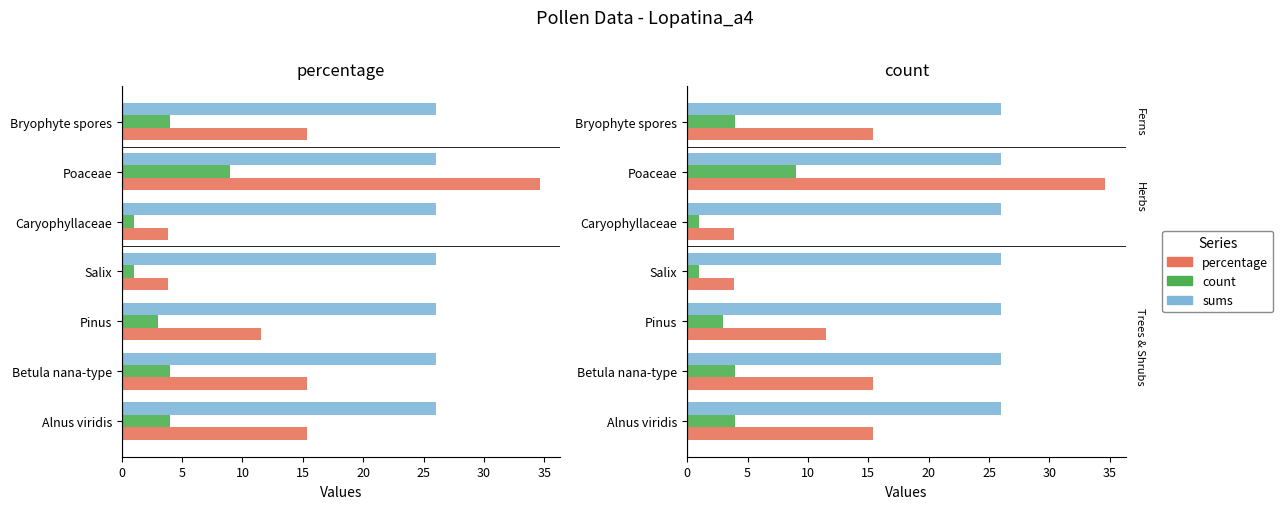

How many groups of bars are there?

7